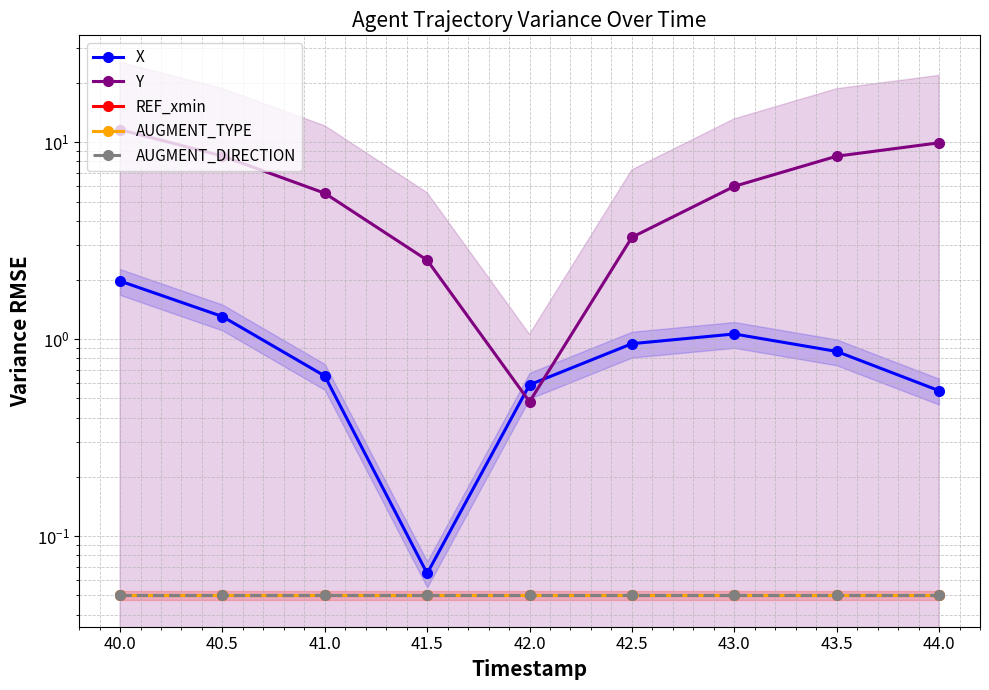

The X series shows 0.2 at 41.0. True or false?

False